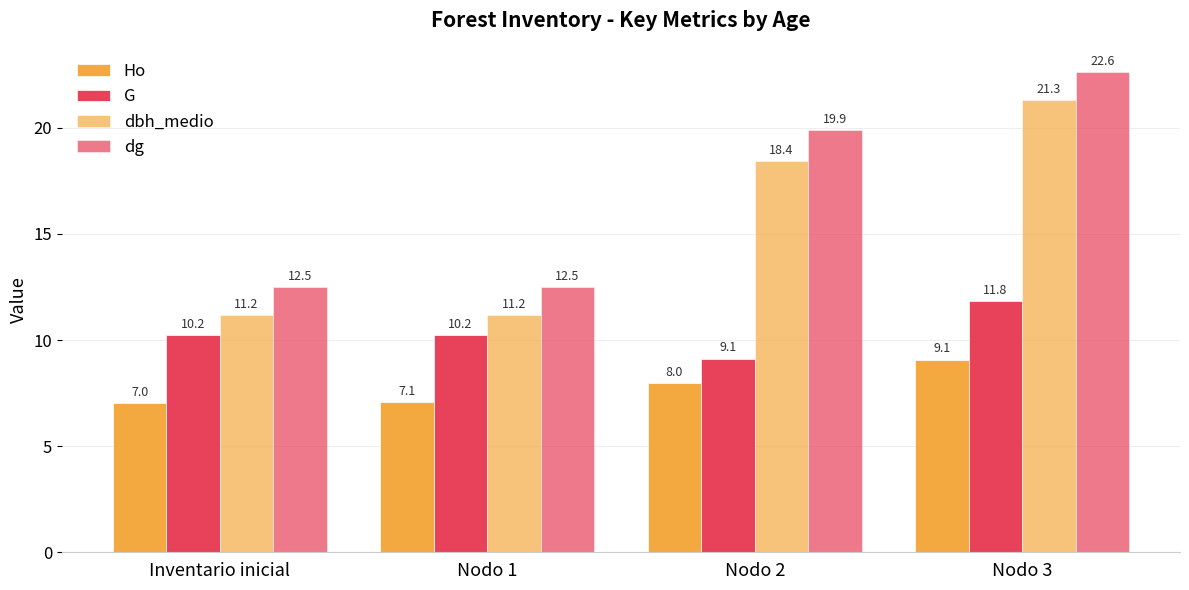

Reading right to left, extract all data points from this chart.

Ho: Nodo 3=9.1	Nodo 2=8.0	Nodo 1=7.1	Inventario inicial=7.0
G: Nodo 3=11.8	Nodo 2=9.1	Nodo 1=10.2	Inventario inicial=10.2
dbh_medio: Nodo 3=21.3	Nodo 2=18.4	Nodo 1=11.2	Inventario inicial=11.2
dg: Nodo 3=22.6	Nodo 2=19.9	Nodo 1=12.5	Inventario inicial=12.5